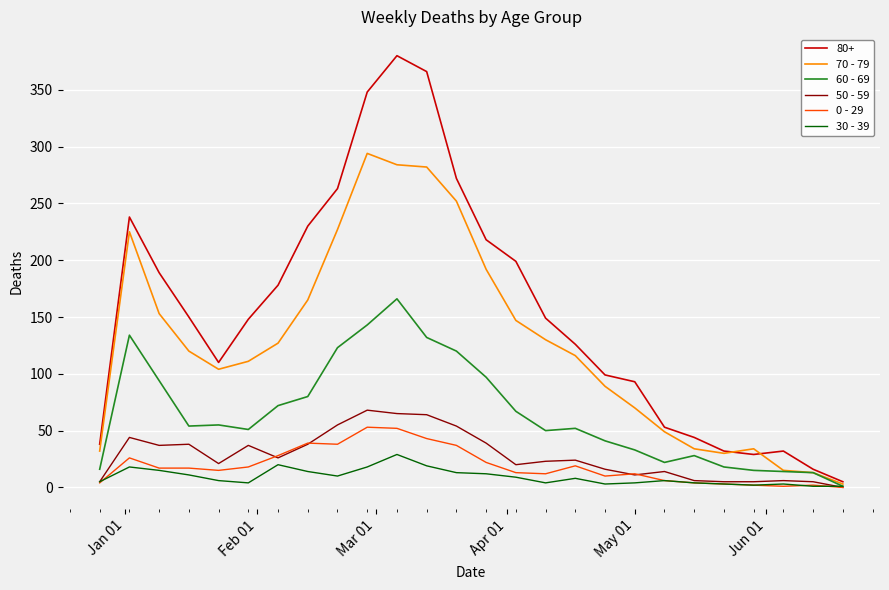

Is this an area chart (filled region under the line)?

No